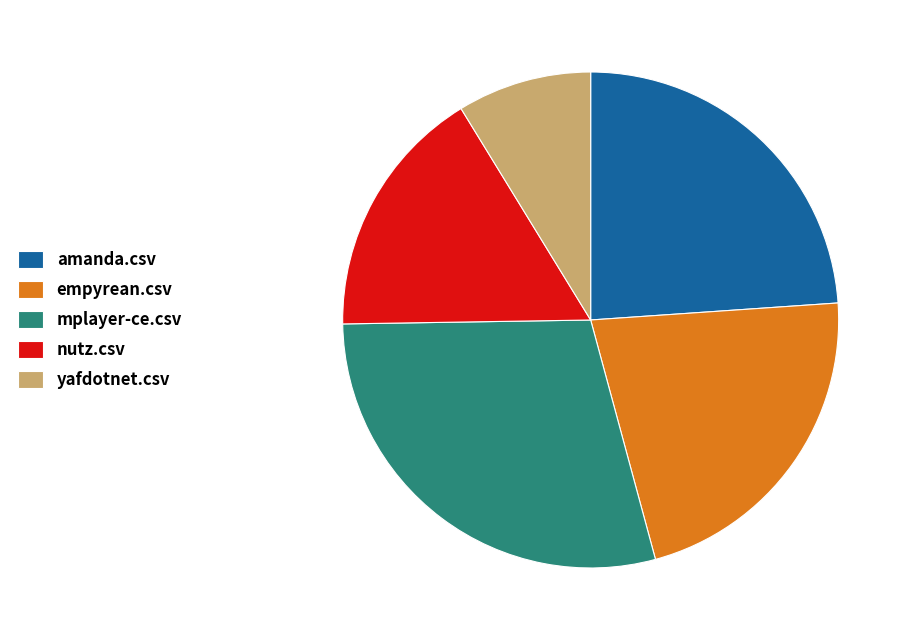

Does any single category account for the majority?

No